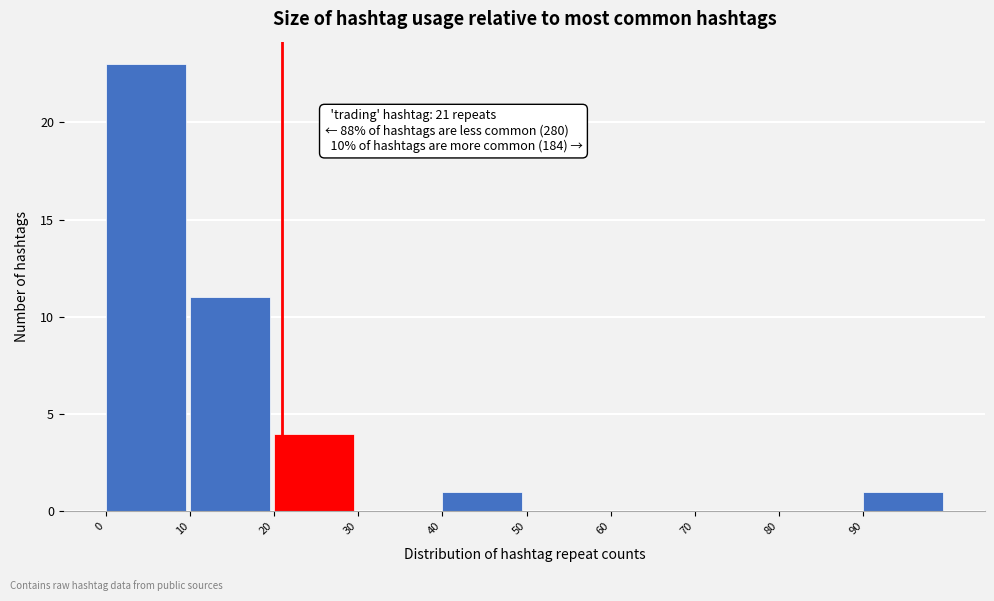

Which range on the x-axis has the tallest bar?

0 to 10